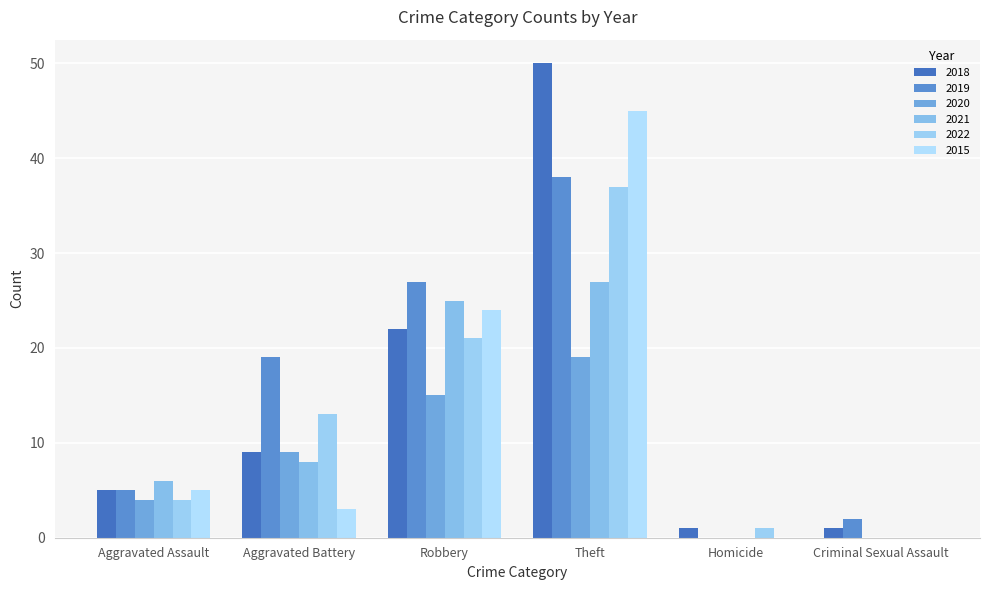

What is the maximum value shown in the chart?

50